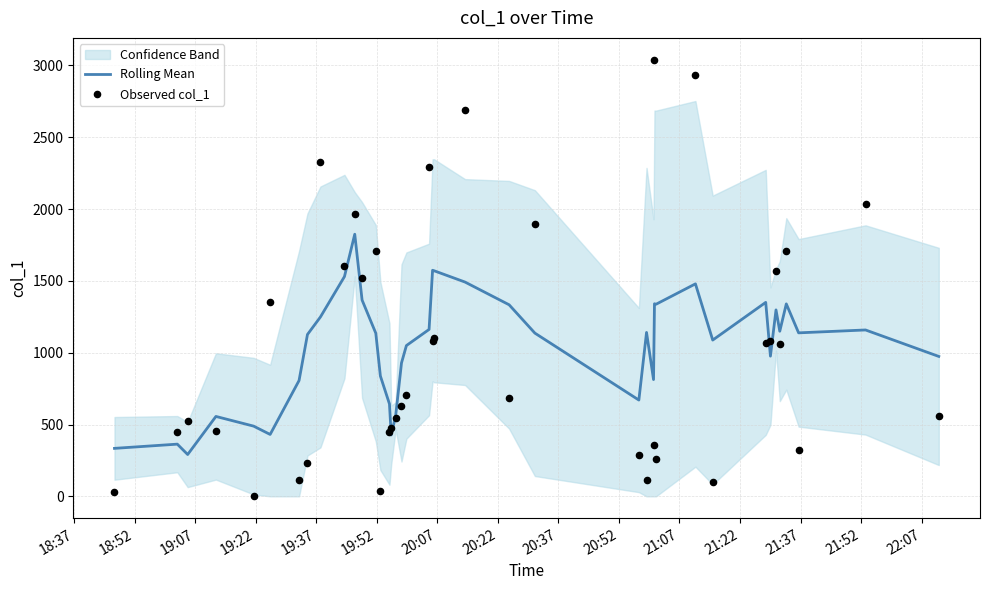

What is the total value across all series at 21:07?

3789.2